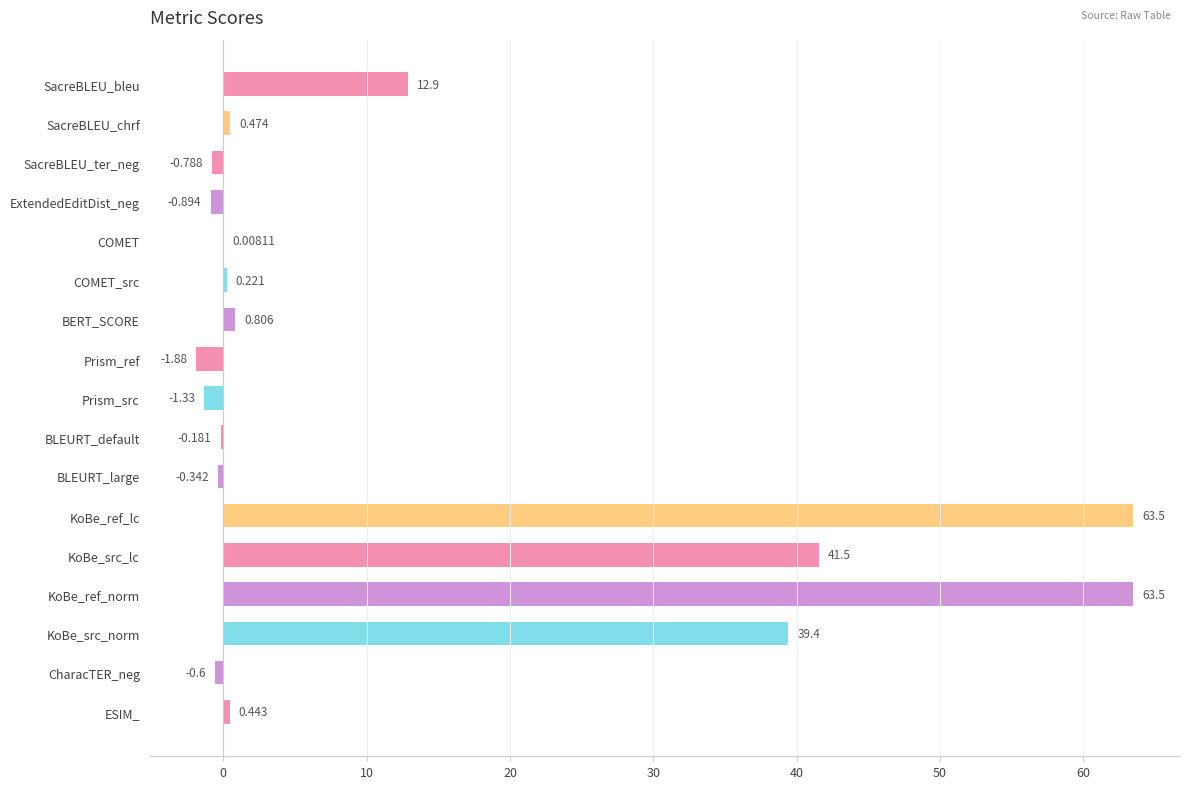

Where is the data nearest to the value 30?

KoBe_src_norm